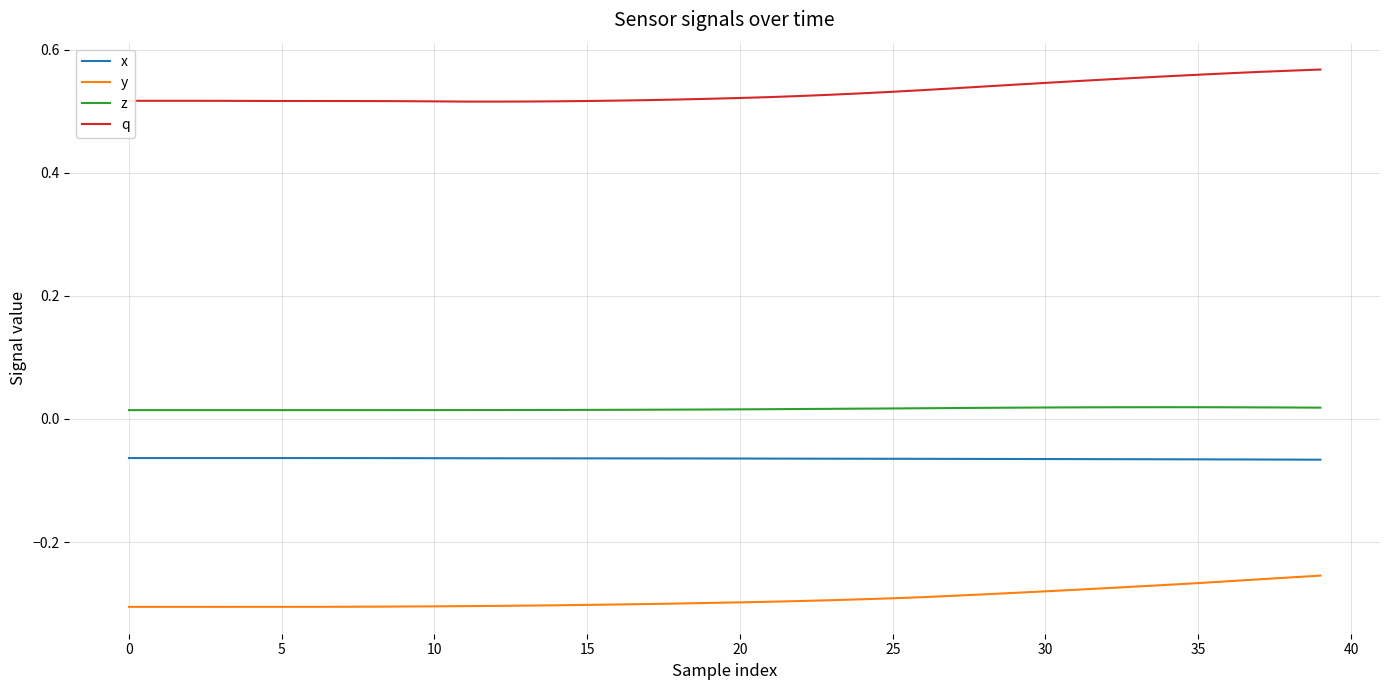

How many series are shown in this chart?

4